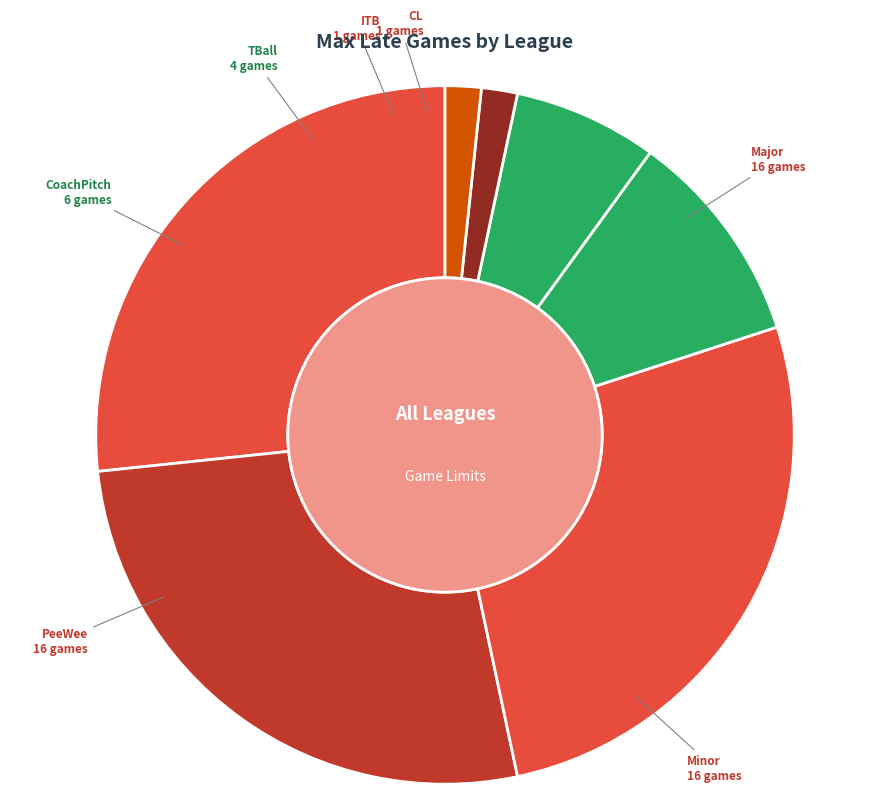

What is the ratio of the value at ITB to the value at CL?

1.0